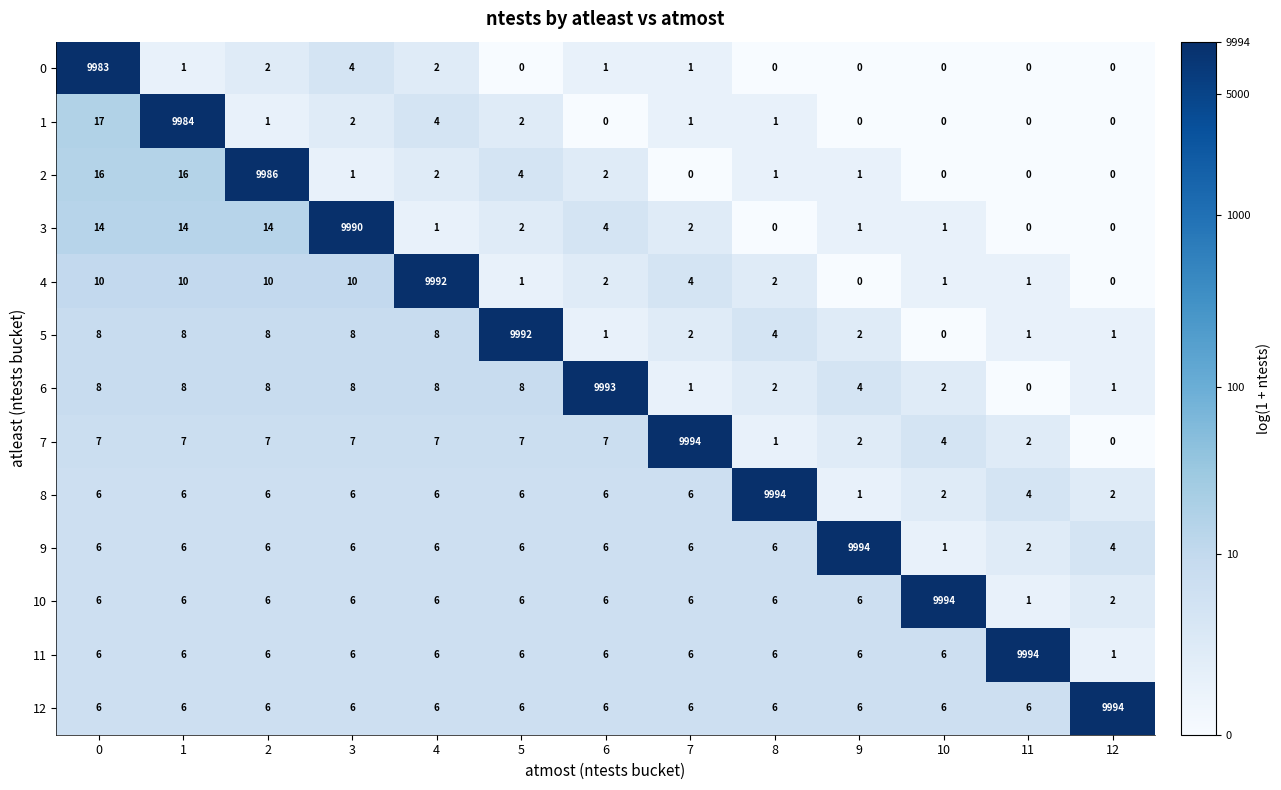

How many data points does each series have?

13